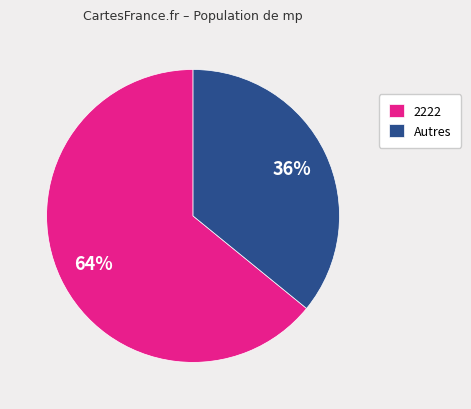

Which category has the smallest portion of the pie?

Autres